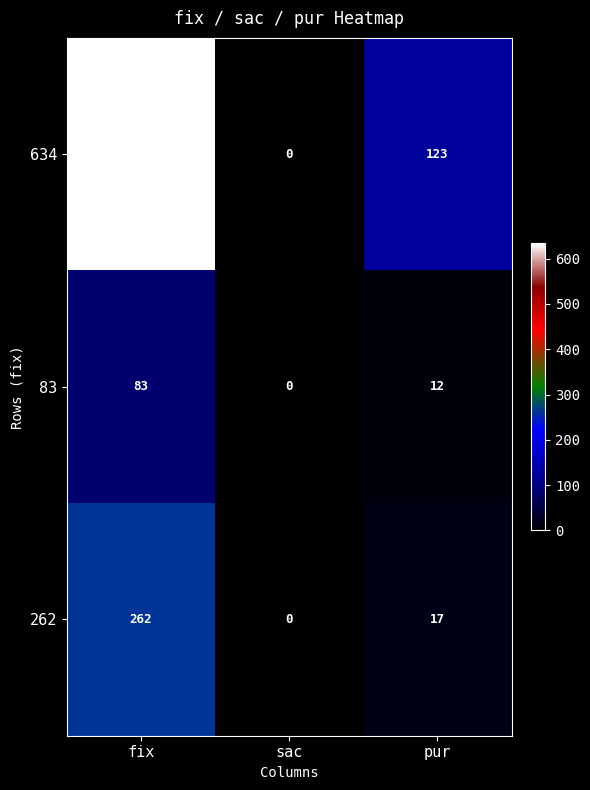

What is the maximum value shown in the chart?

634